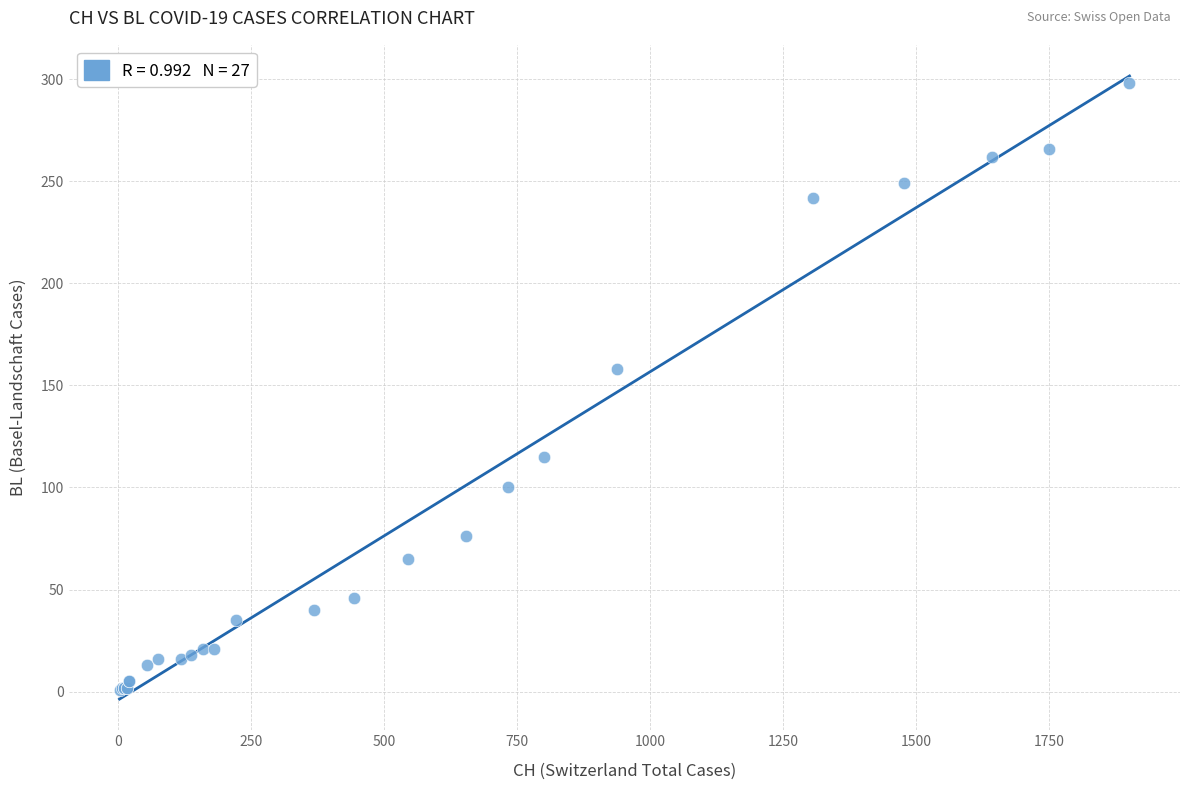

What Y value in the scatter plot is closest to 149?

158